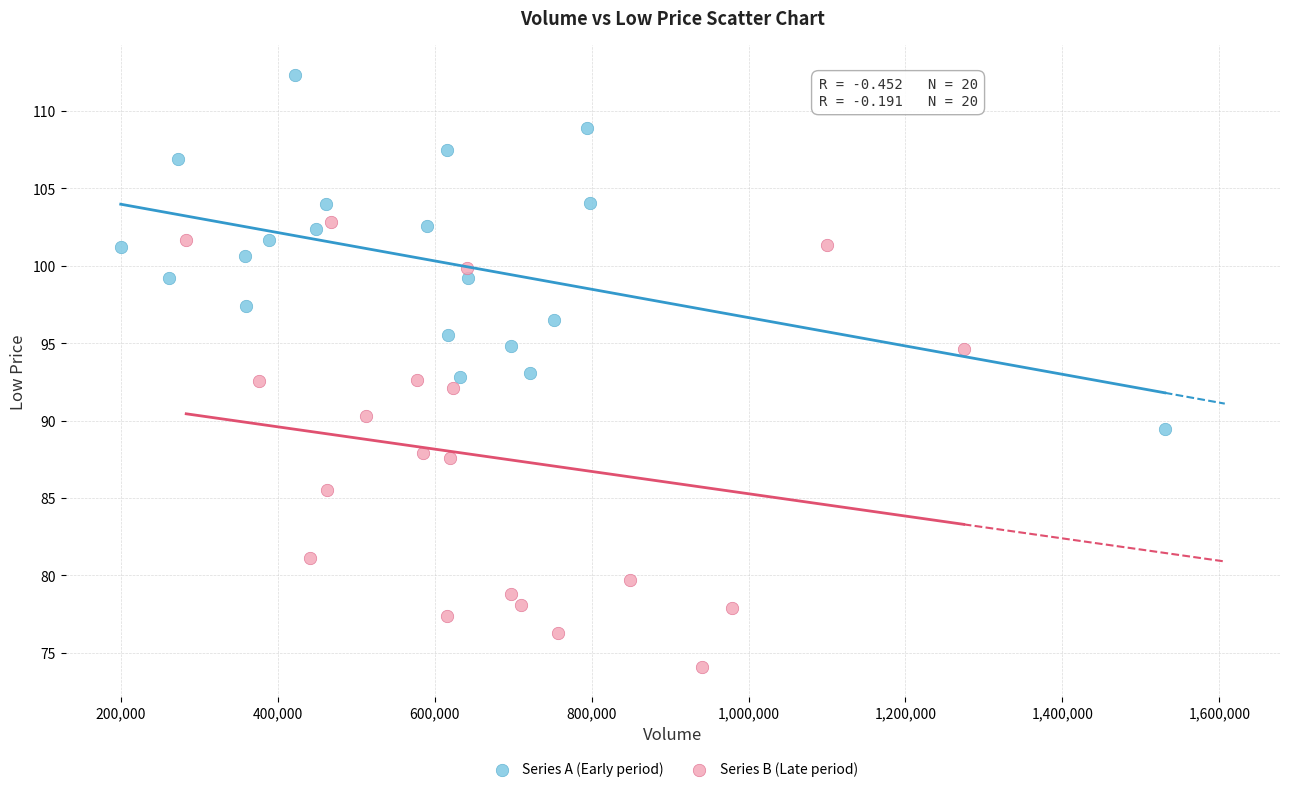

Which series has the widest spread of Y values?

Series B (Late period)